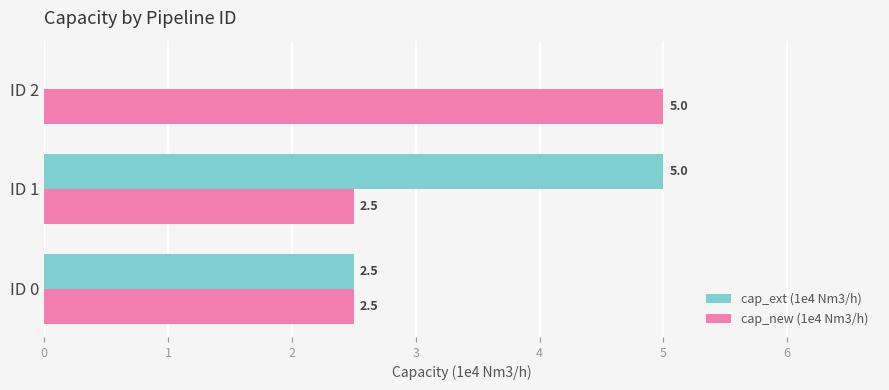

What is the sum of the cap_ext (1e4 Nm3/h) values at ID 1 and ID 2?

5.0